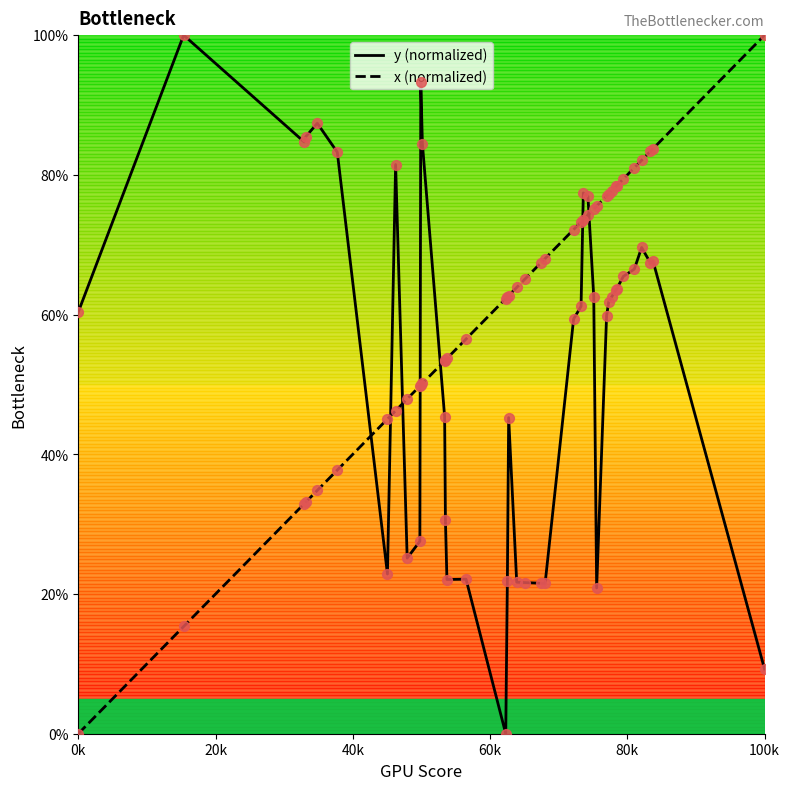

Which series has the largest total across all categories?

x (normalized)